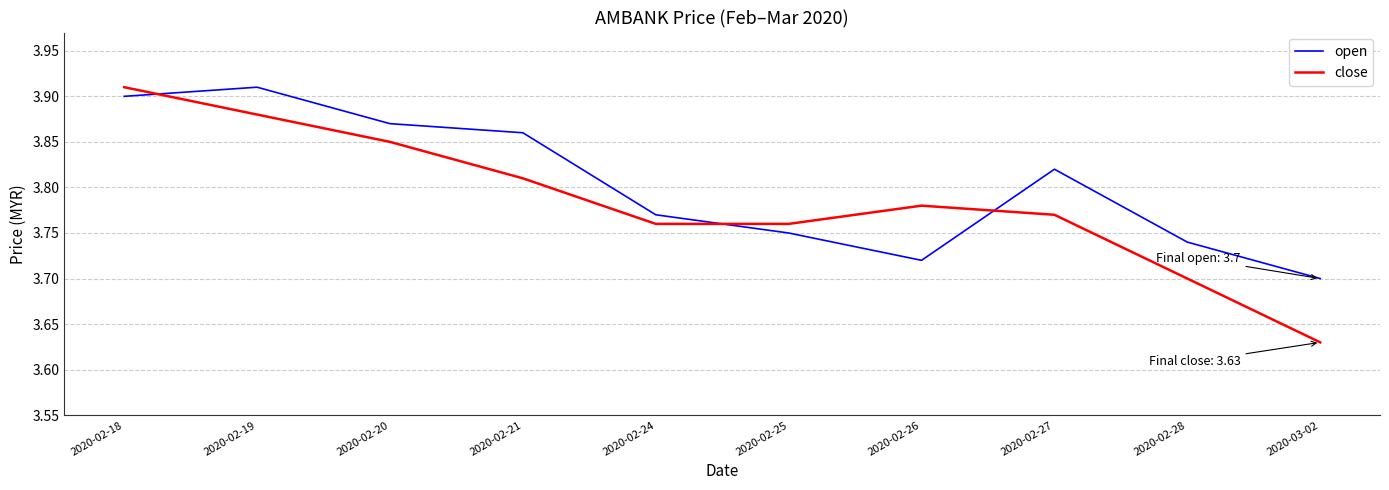

Is the value of close at 2020-03-02 greater than the value of open at 2020-02-28?

No